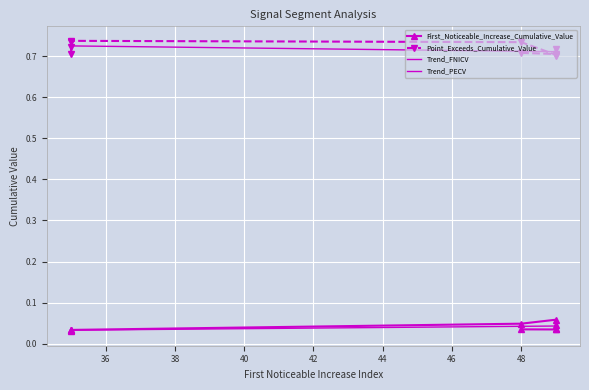

Where is First_Noticeable_Increase_Cumulative_Value nearest to the value 0?

35